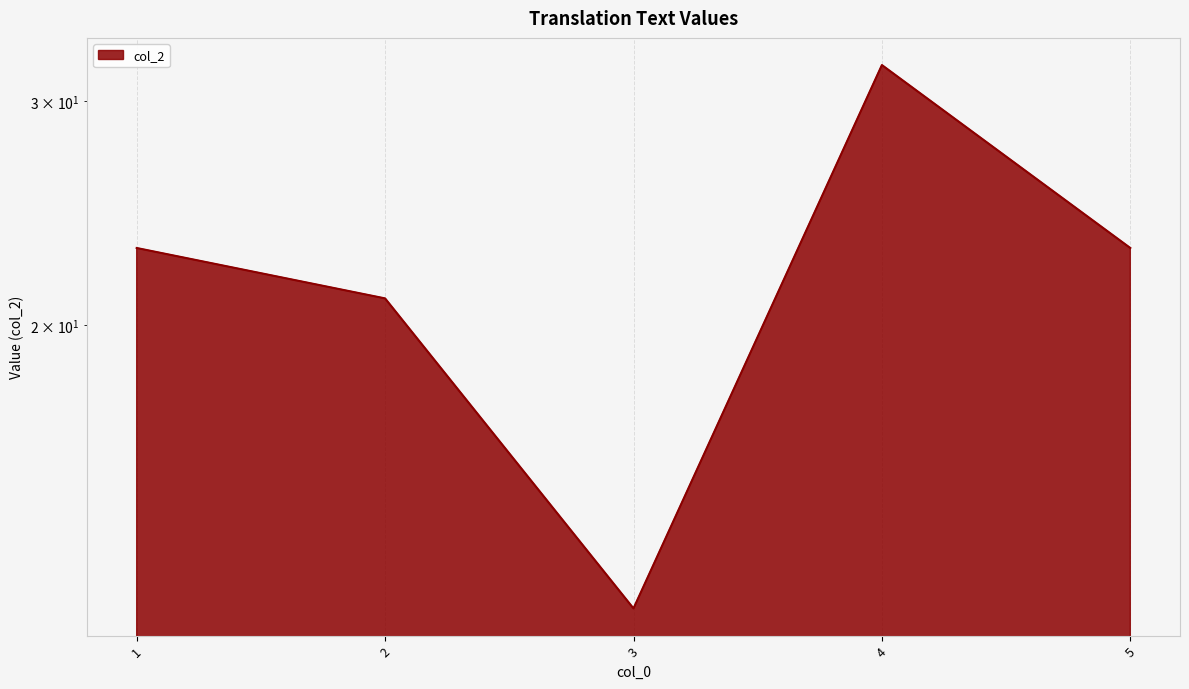

What is the value of the 5th point from the left?

23